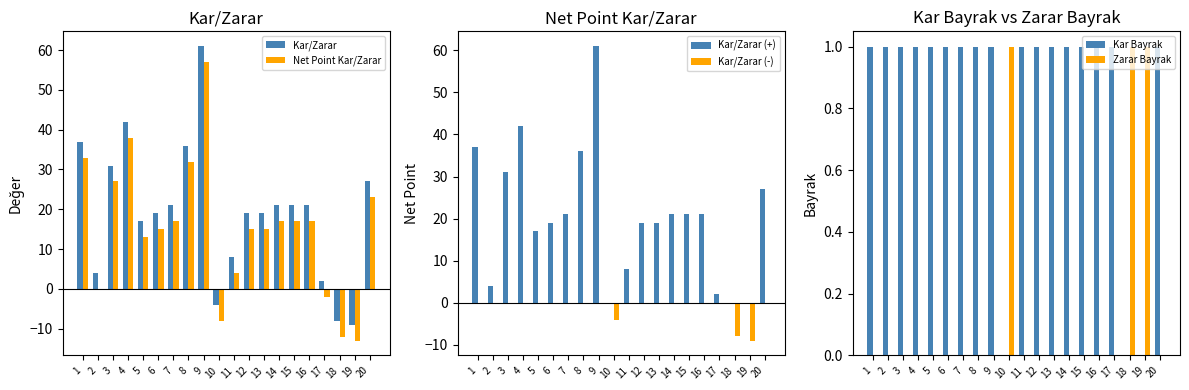

Between 10 and 14, which is larger?

14